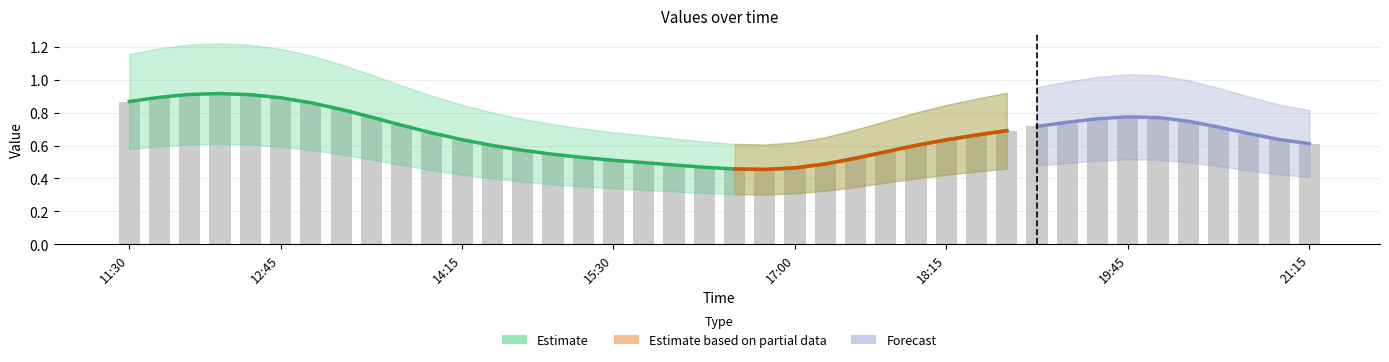

What is the label of the 40th bar from the right?

2019-03-13 11:30:00